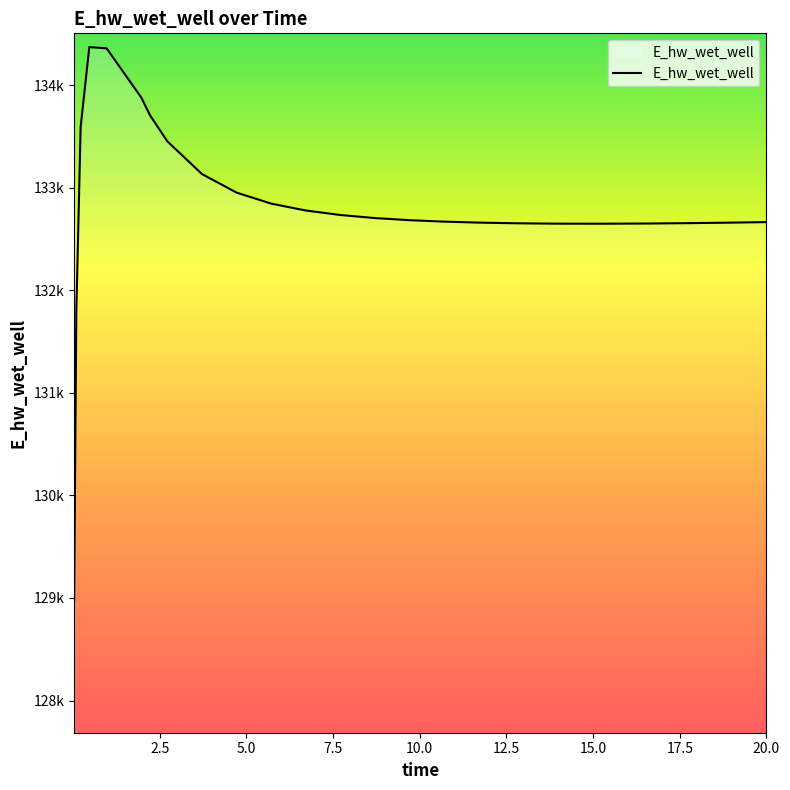

Does the chart display data point markers on the line(s)?

No